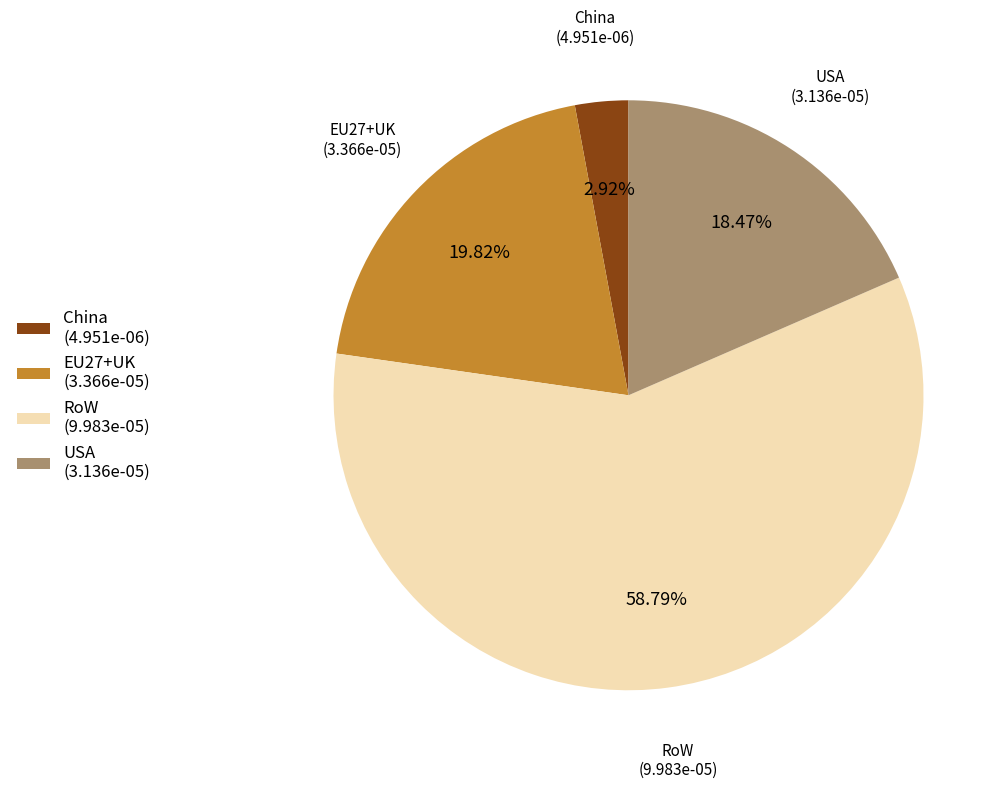

What is the largest slice in the pie chart?

RoW